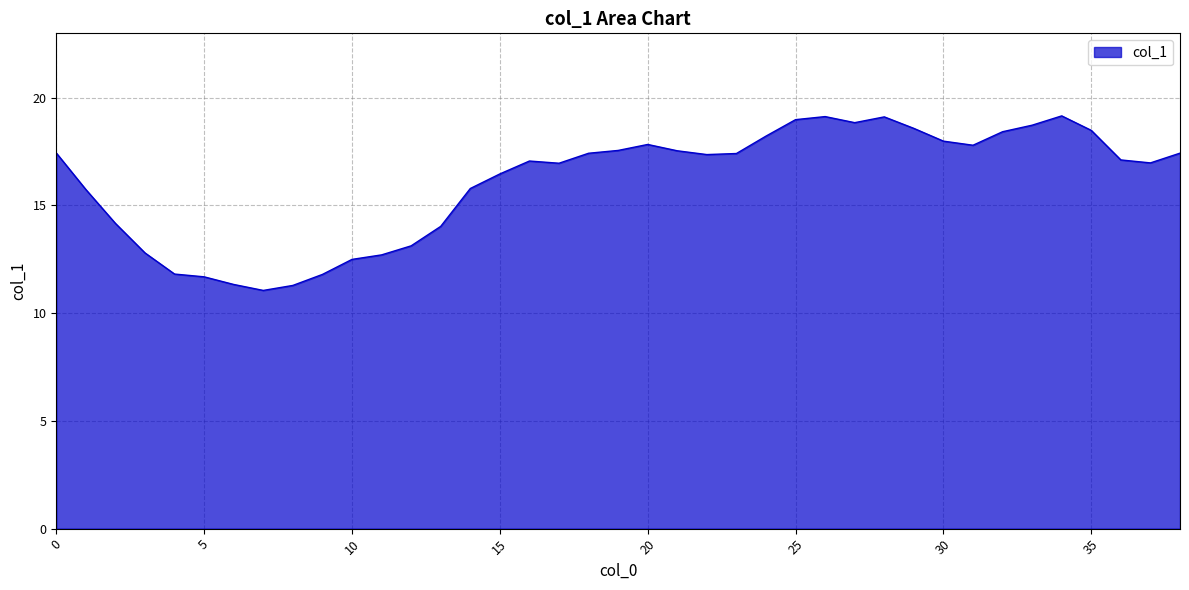

What is the smallest value displayed?

11.1